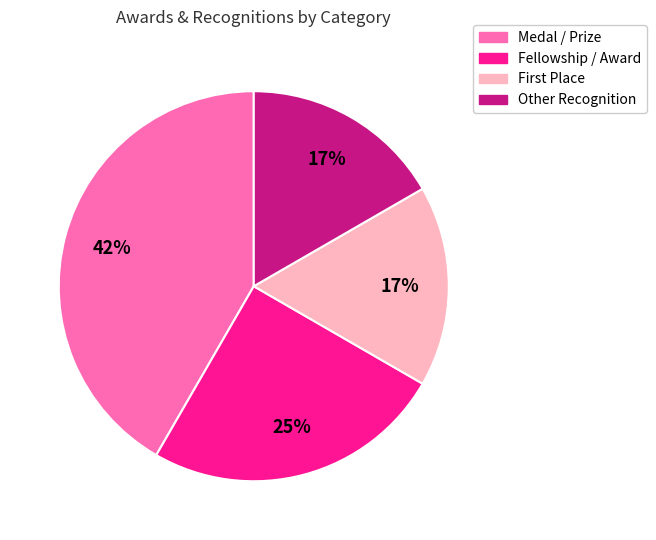

How many segments does this pie chart have?

4